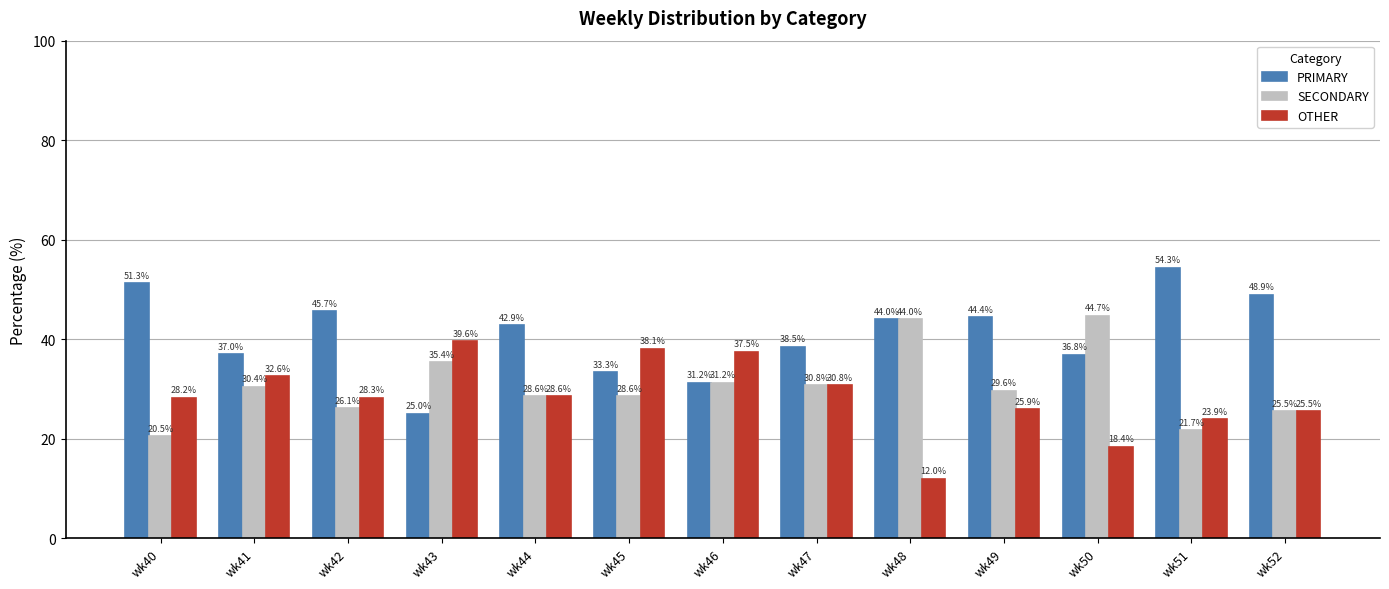

What is the average value of the PRIMARY series?

41.0